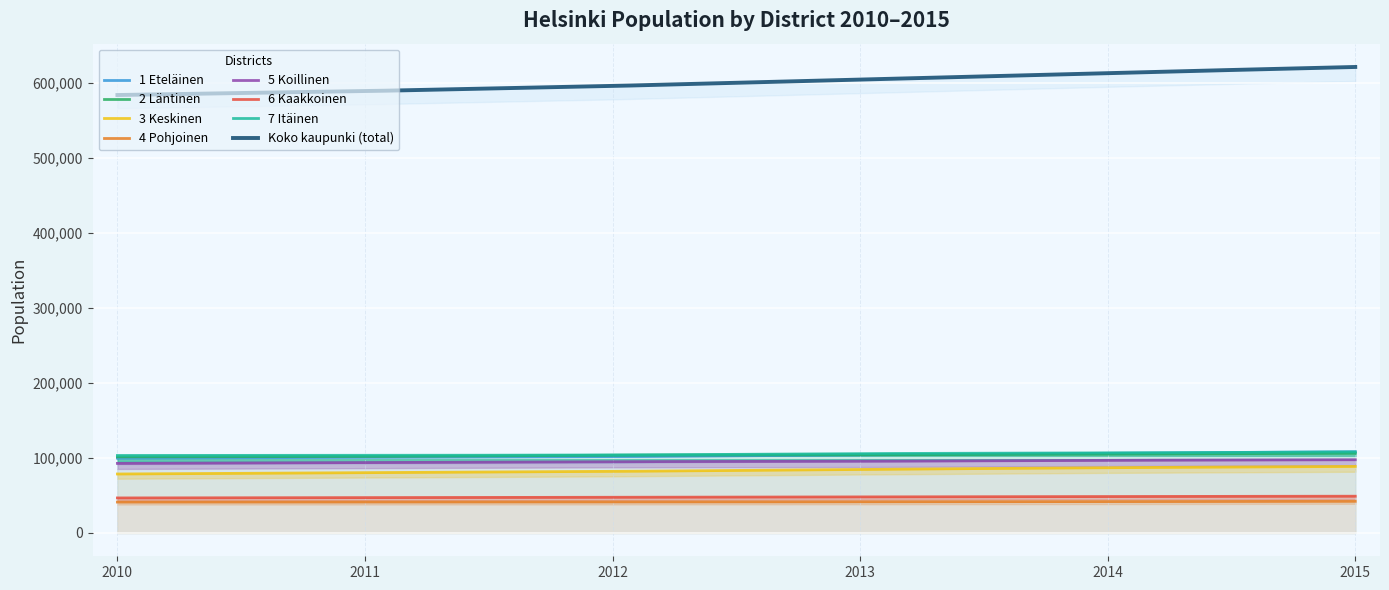

What is the total value across all series at 6 Kaakkoinen?

286991